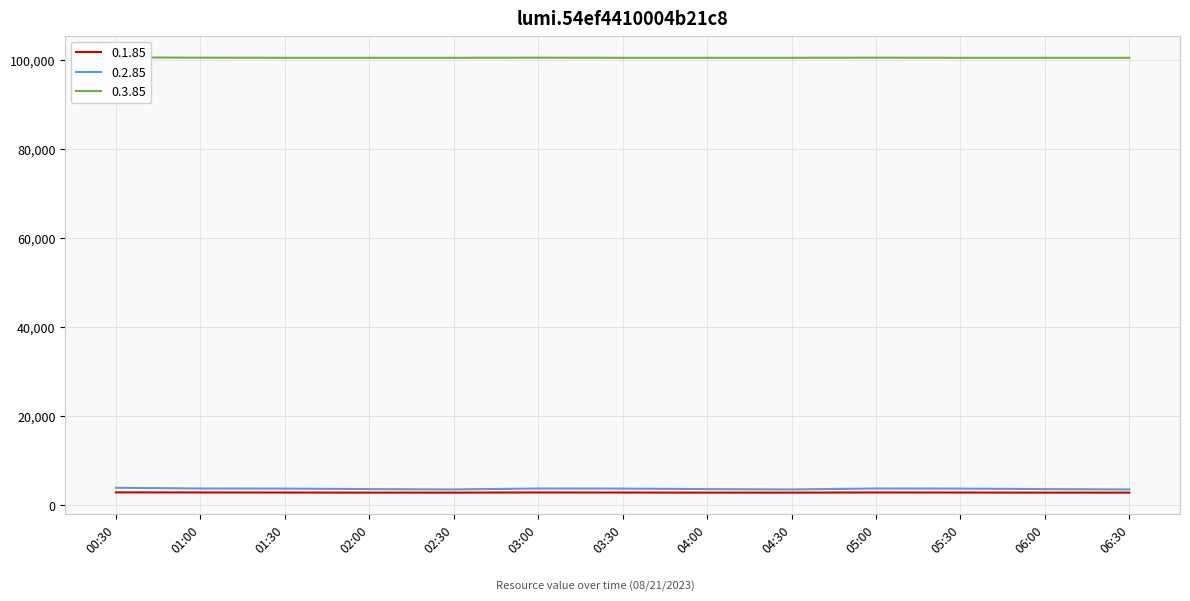

What is the lowest value of the 0.2.85 series?

3608